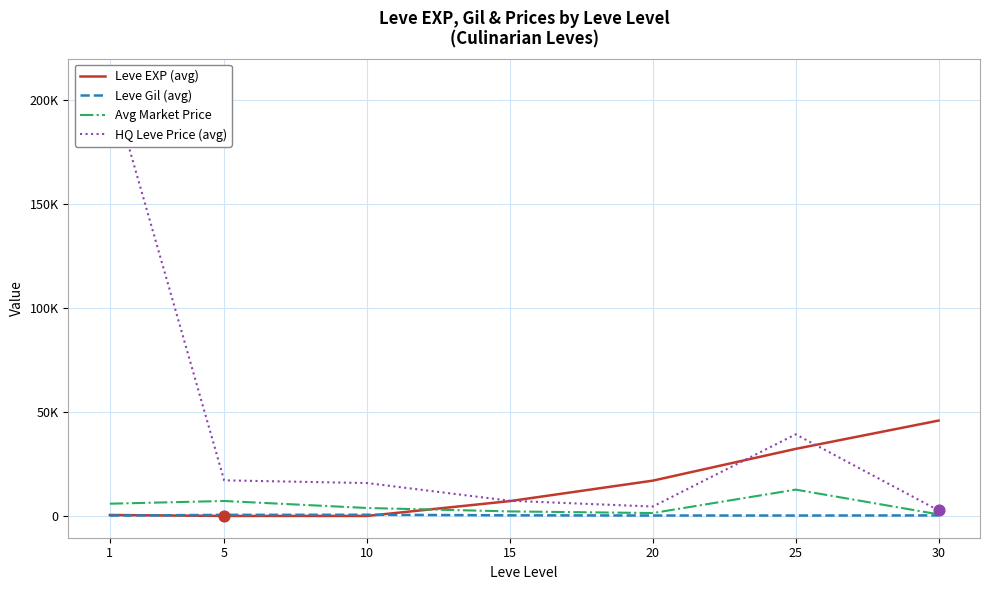

What are all the series names shown in the legend?

Leve EXP (avg), Leve Gil (avg), Avg Market Price, HQ Leve Price (avg)